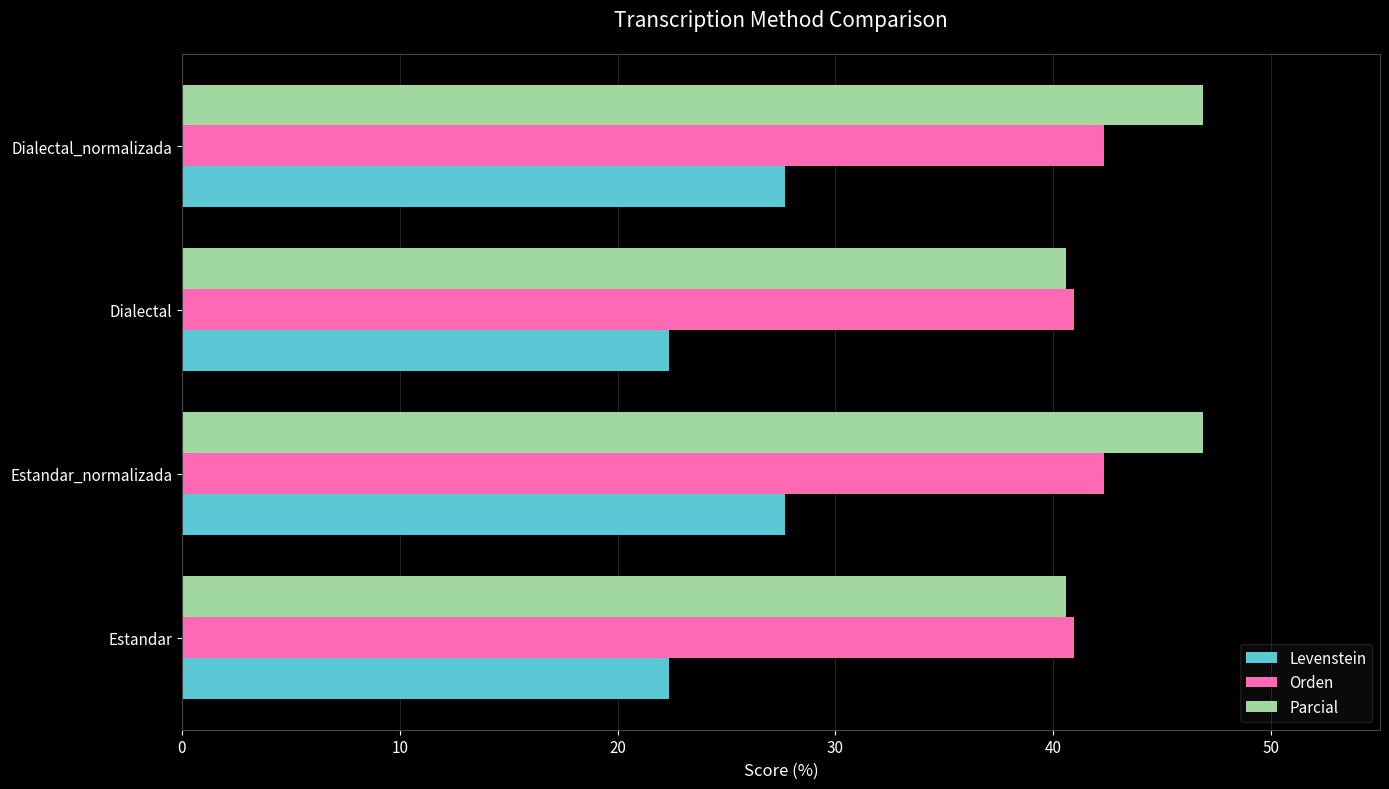

What is the difference between the maximum and second lowest values in the Orden series?

1.4